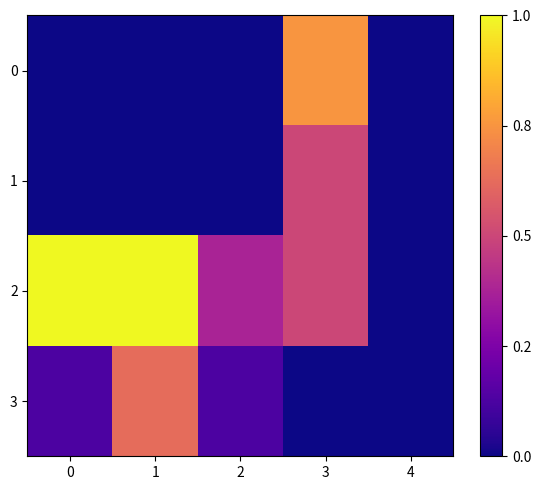

Between 4 and 2, which is larger?

4